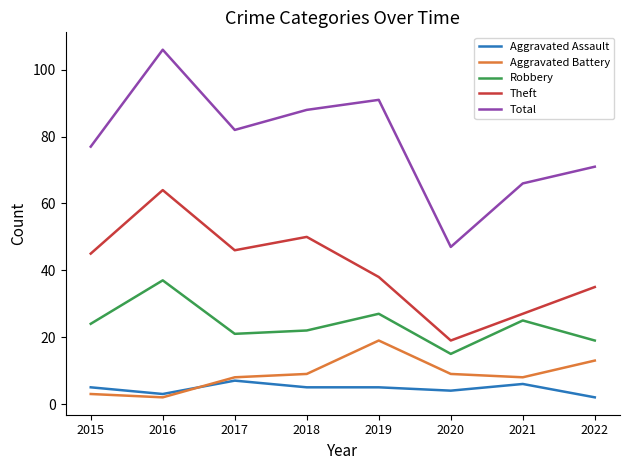

Rank the series at 2016 from lowest to highest value.

Aggravated Battery, Aggravated Assault, Robbery, Theft, Total